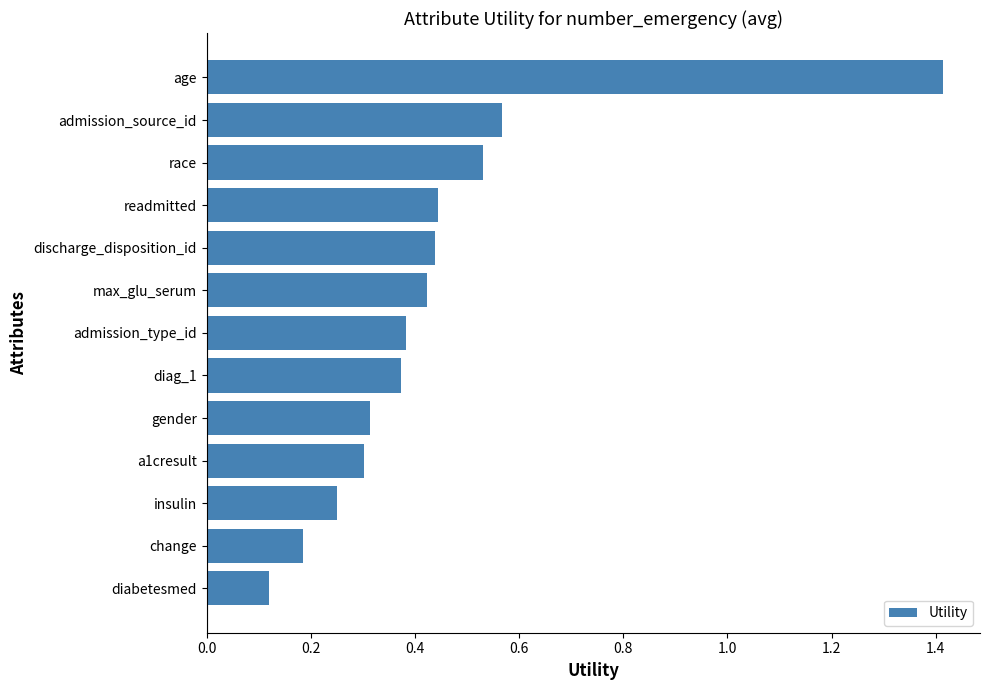

Between diag_1 and a1cresult, which is larger?

diag_1